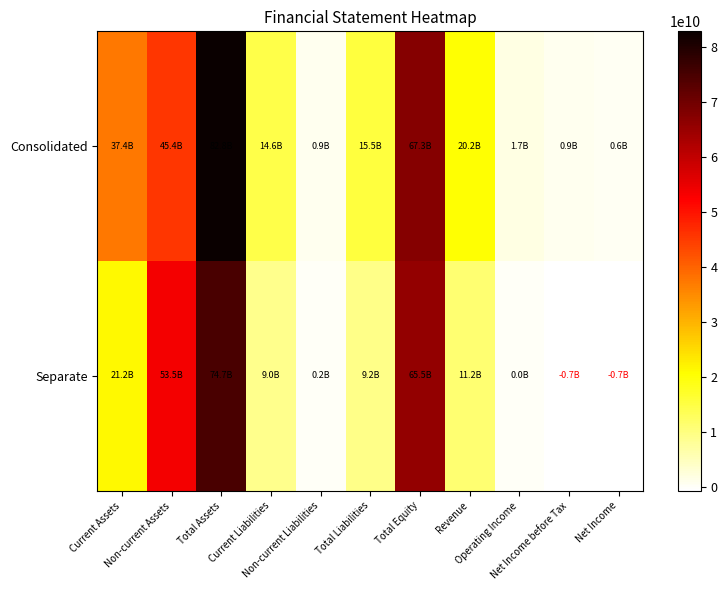

At how many categories does at least one series exceed 66950291087?

2